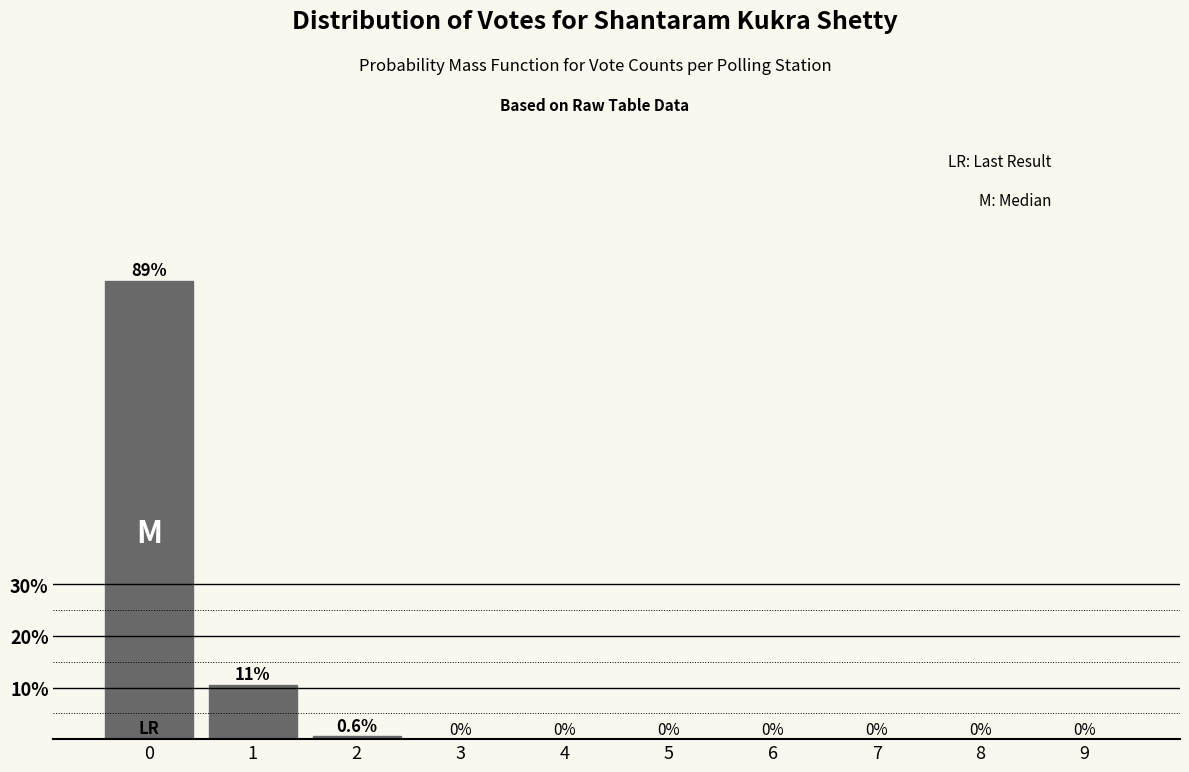

Reading right to left, transcribe all the data shown in this chart.

9=0.0	8=0.0	7=0.0	6=0.0	5=0.0	4=0.0	3=0.0	2=0.6	1=10.6	0=88.9